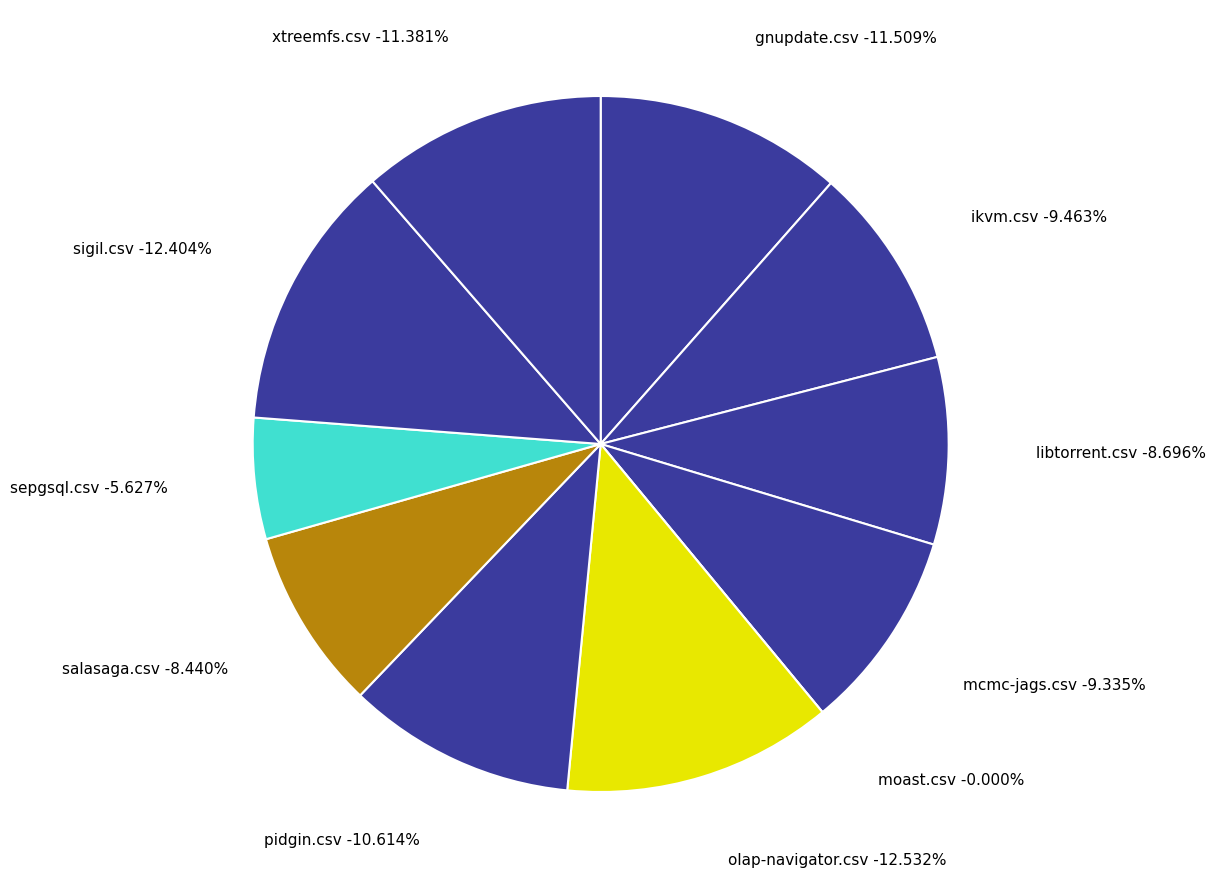

To the nearest percent, what is the difference between the largest and smallest slice percentages?

13%